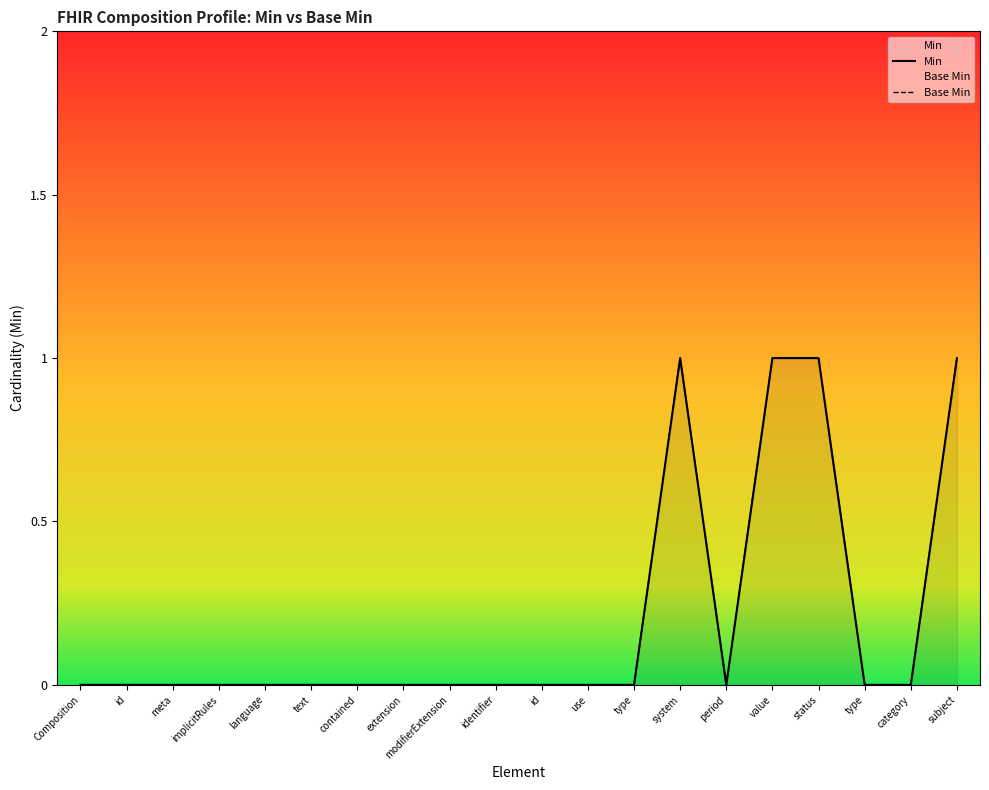

True or false: Min and Base Min intersect in this chart.

False